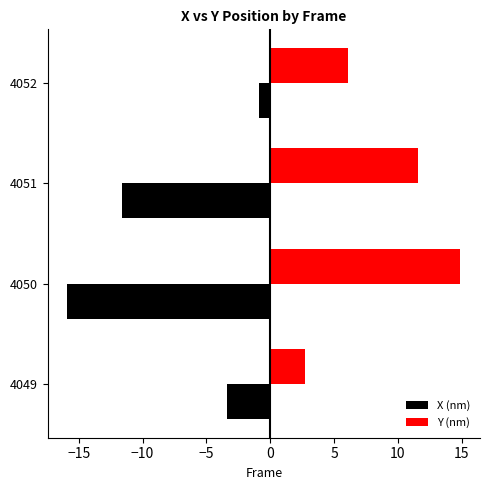

The Y (nm) series shows 6.1 at 4052. True or false?

True